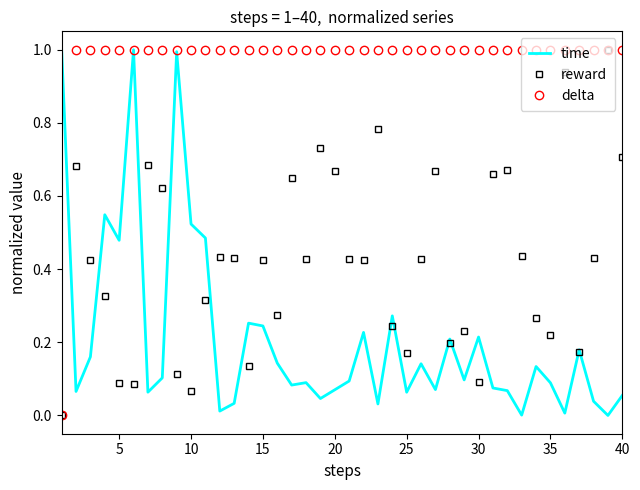

What is the highest value of the delta series?

1.0